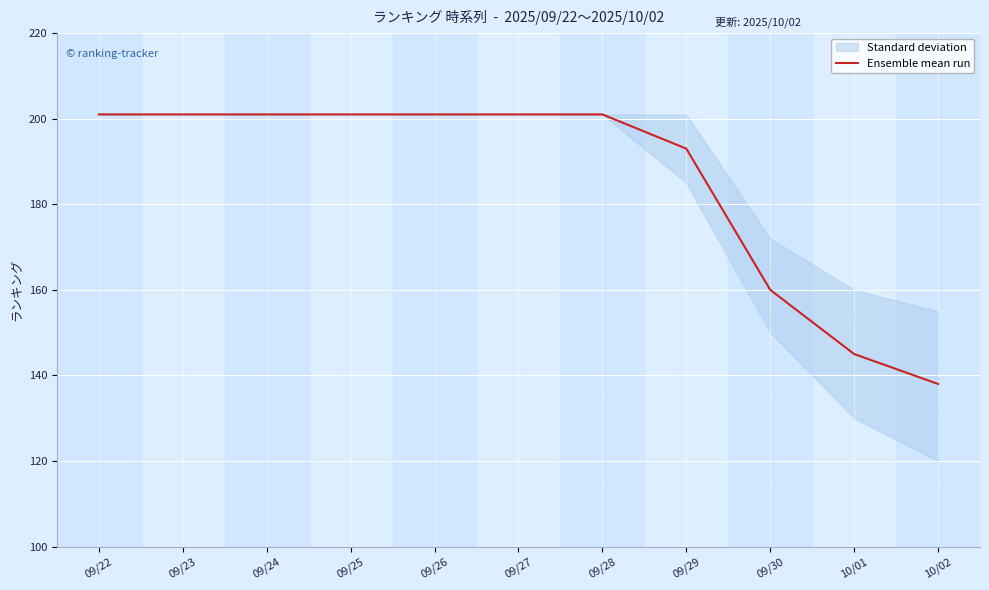

Rank the categories by value from highest to lowest.

09/22, 09/23, 09/24, 09/25, 09/26, 09/27, 09/28, 09/29, 09/30, 10/01, 10/02